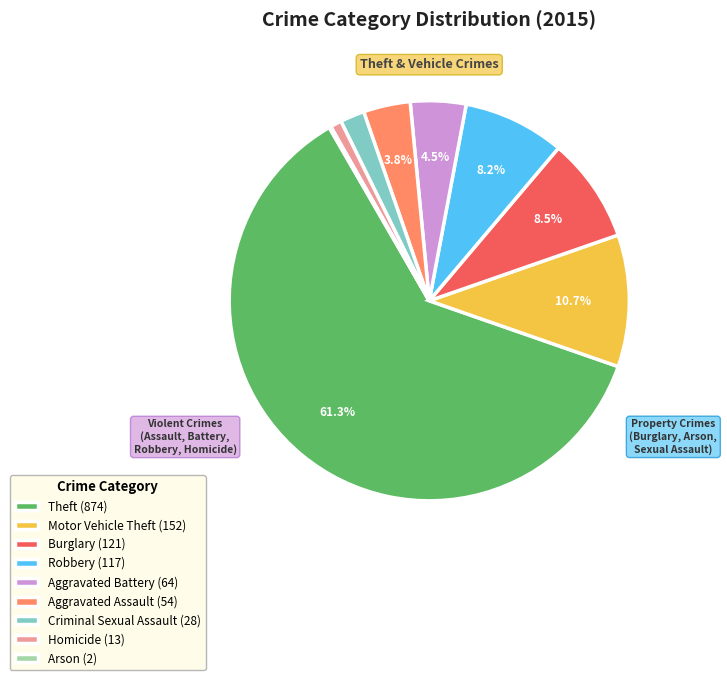

What percentage is NOT represented by Aggravated Assault?

96.2%